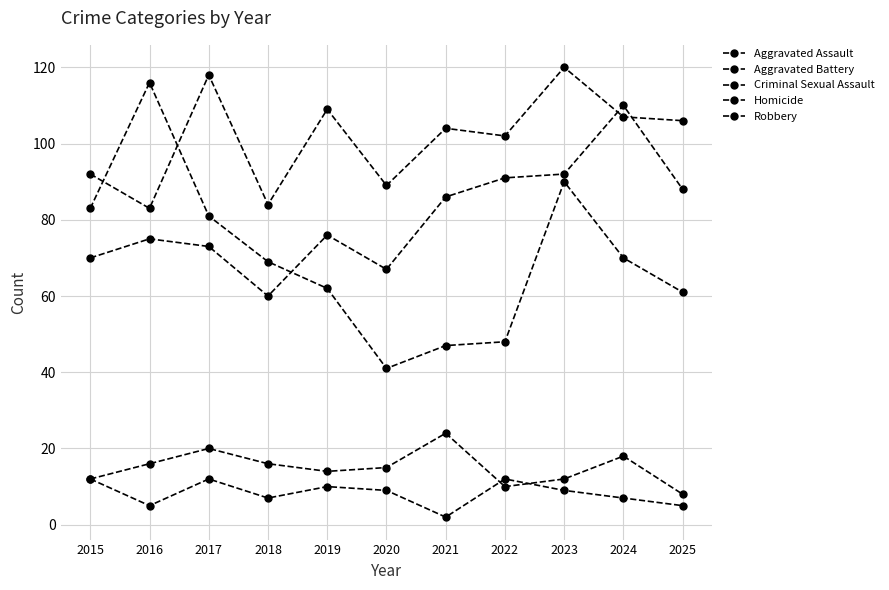

The Aggravated Battery series shows 58 at 2020. True or false?

False